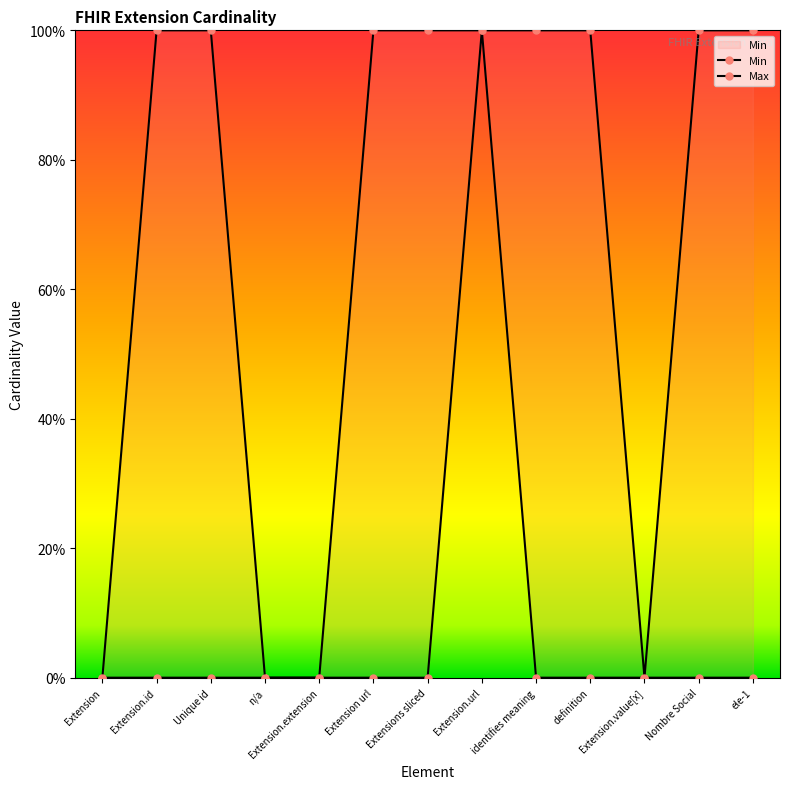

List the labels in order of Max value, smallest first.

Extension, n/a, Extension.extension, Extension.value[x], Extension.id, Unique id, Extension url, Extensions sliced, Extension.url, identifies meaning, definition, Nombre Social, ele-1